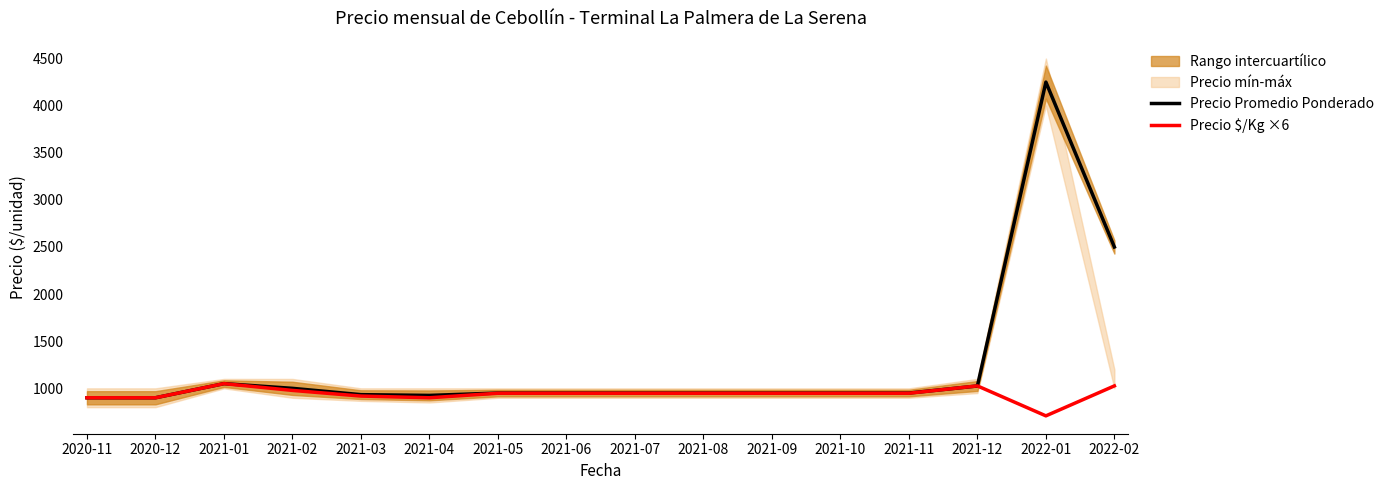

What is the average value of the Precio $/Kg ×6 series?

940